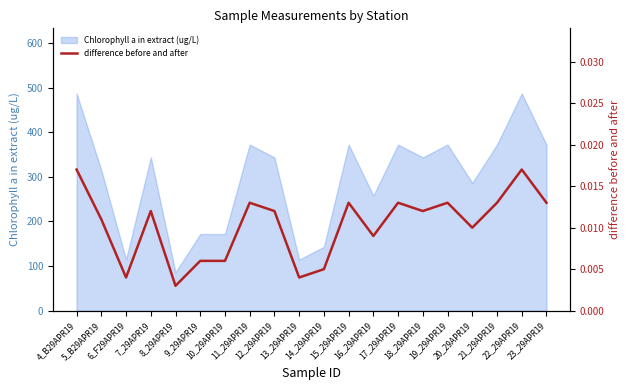

What is the minimum value for Chlorophyll a in extract (ug/L)?

85.9